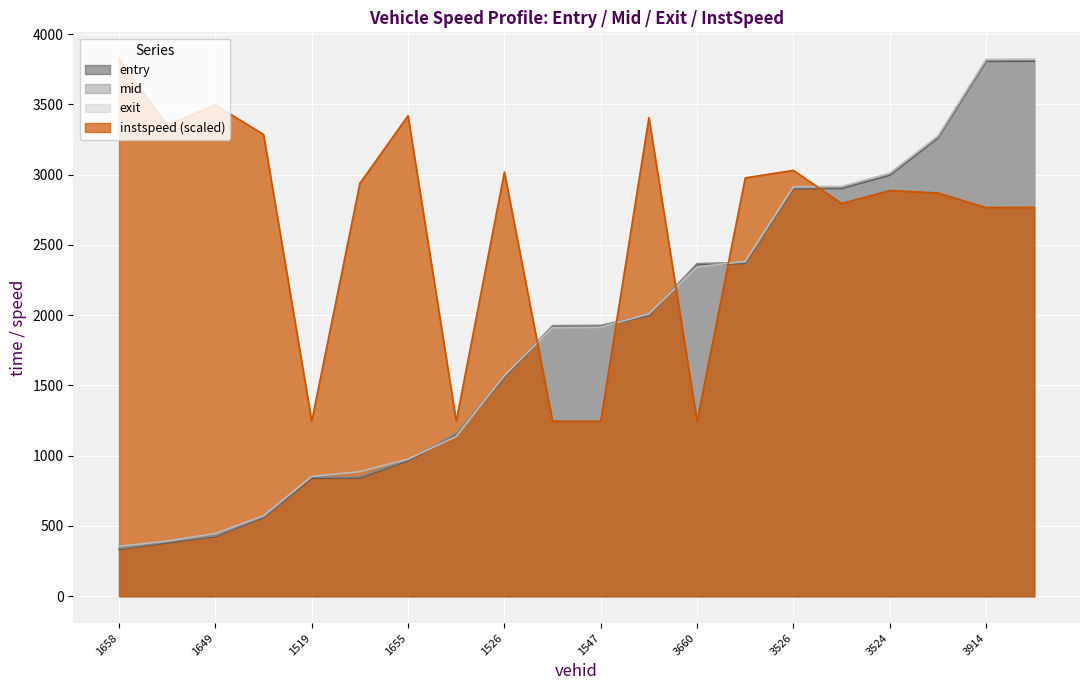

What is the minimum value for mid?

338.6